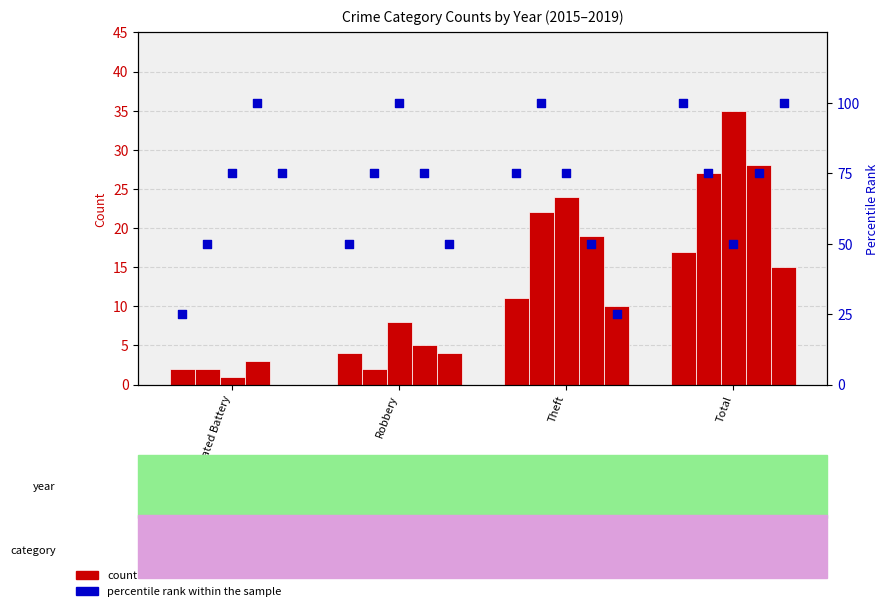

At which category is the sum across all series the highest?

Total